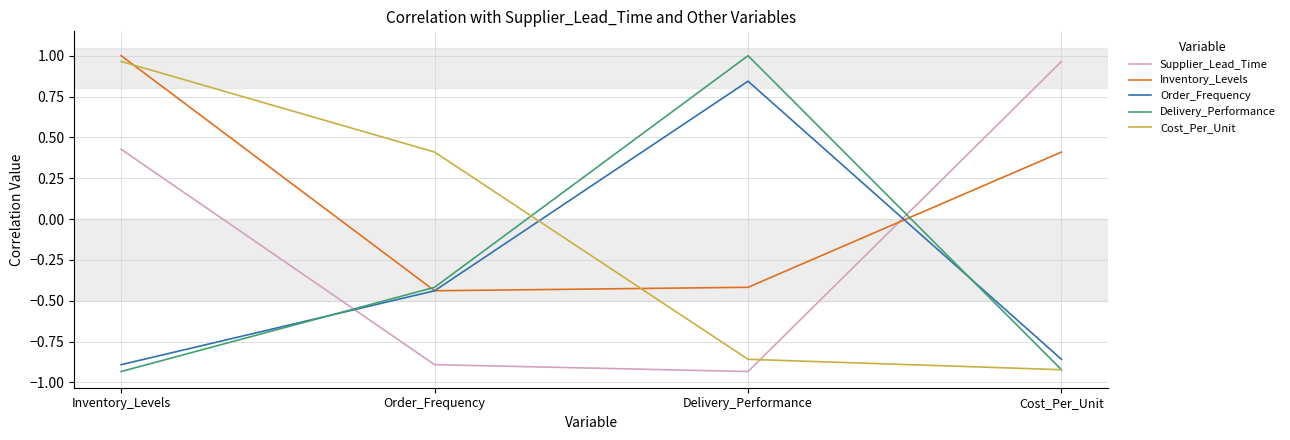

What are all the series names shown in the legend?

Supplier_Lead_Time, Inventory_Levels, Order_Frequency, Delivery_Performance, Cost_Per_Unit